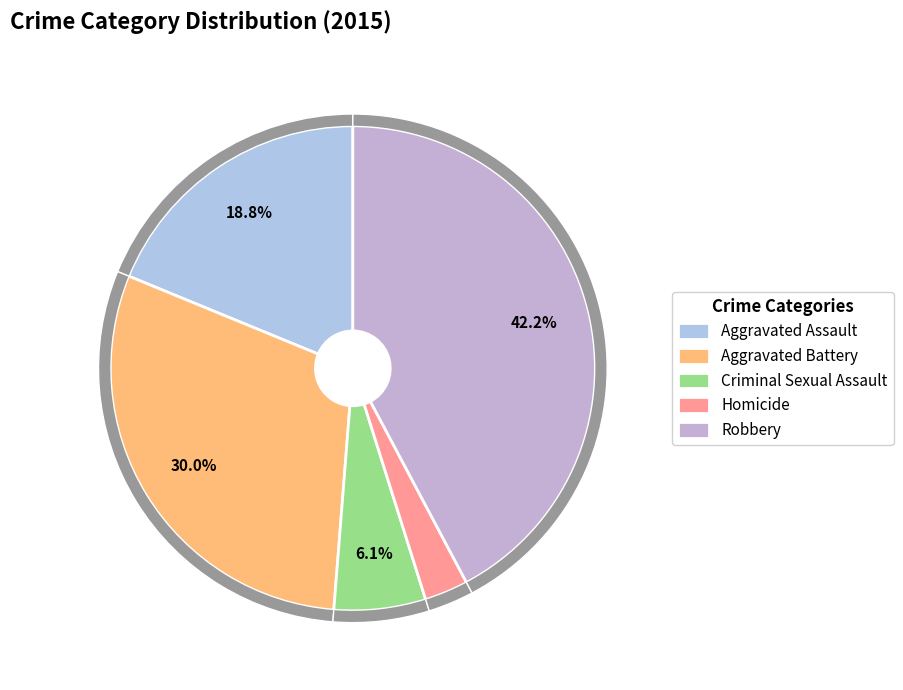

What percentage is NOT represented by Aggravated Assault?

81.2%